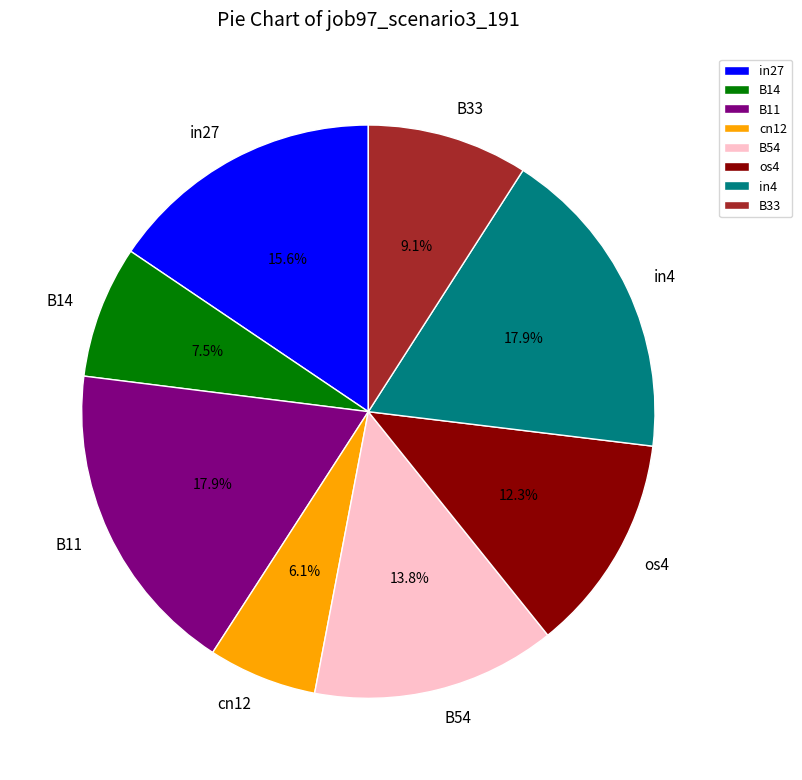

Between B33 and in4, which is larger?

in4